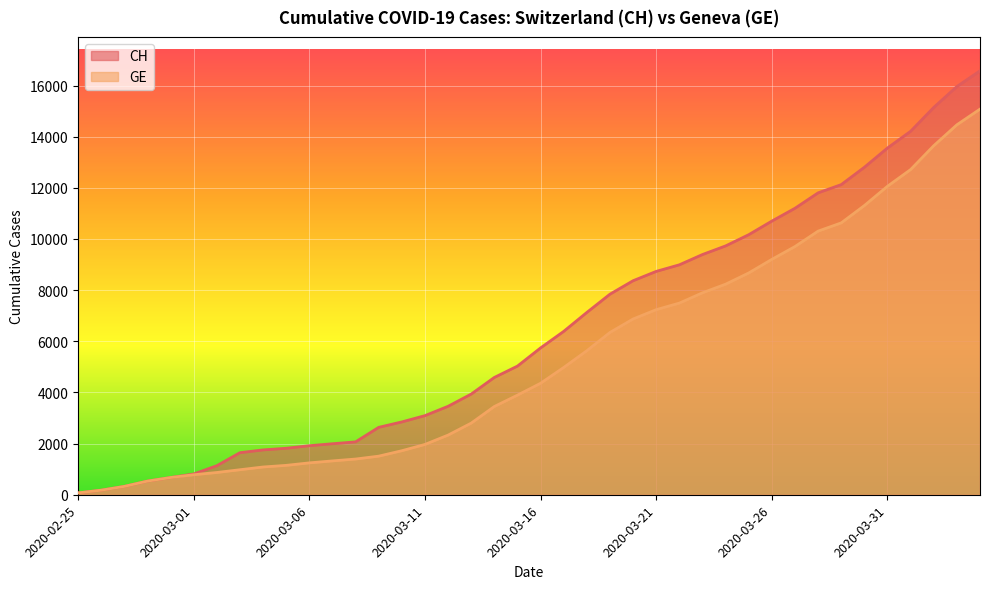

True or false: CH and GE cross at least once.

False